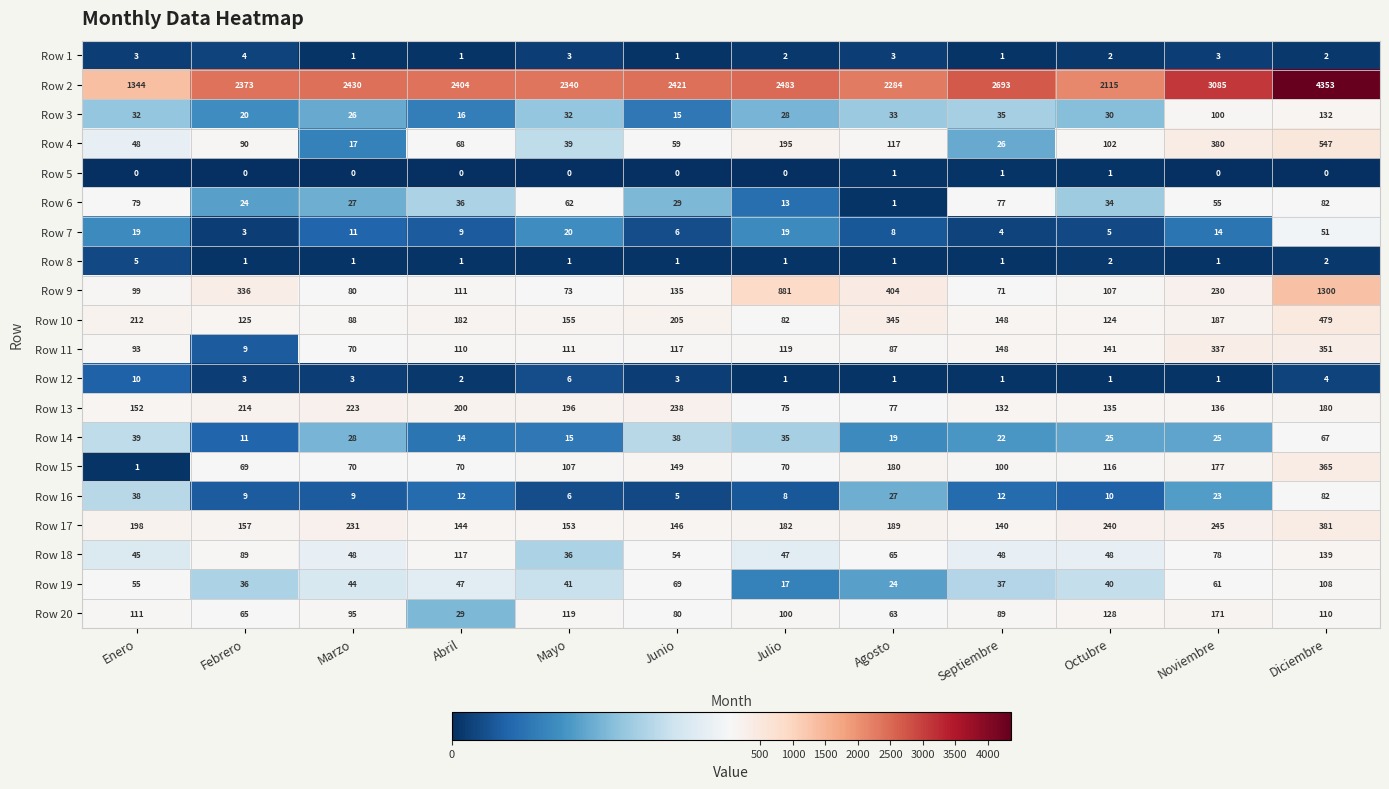

What is the maximum value for Row 18?

139